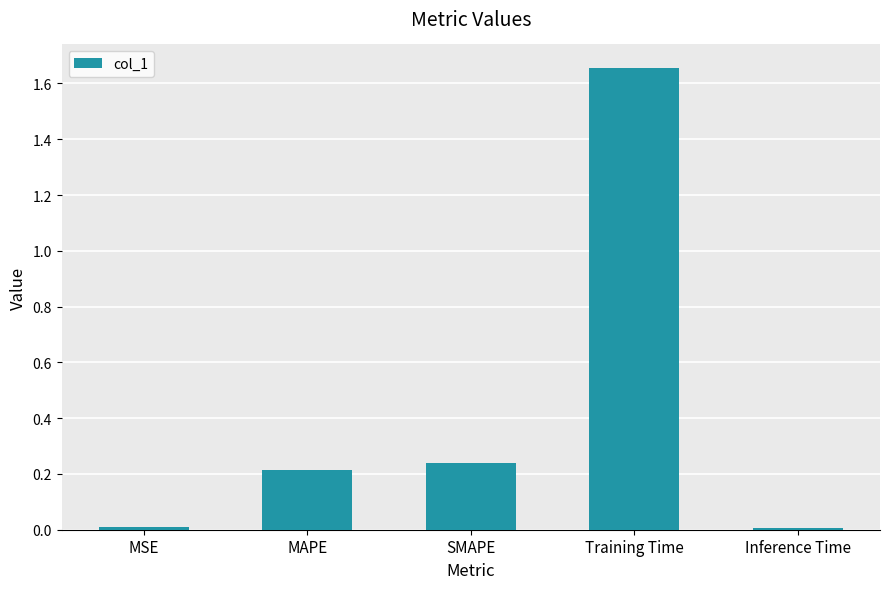

What is the label of the 4th bar from the right?

MAPE